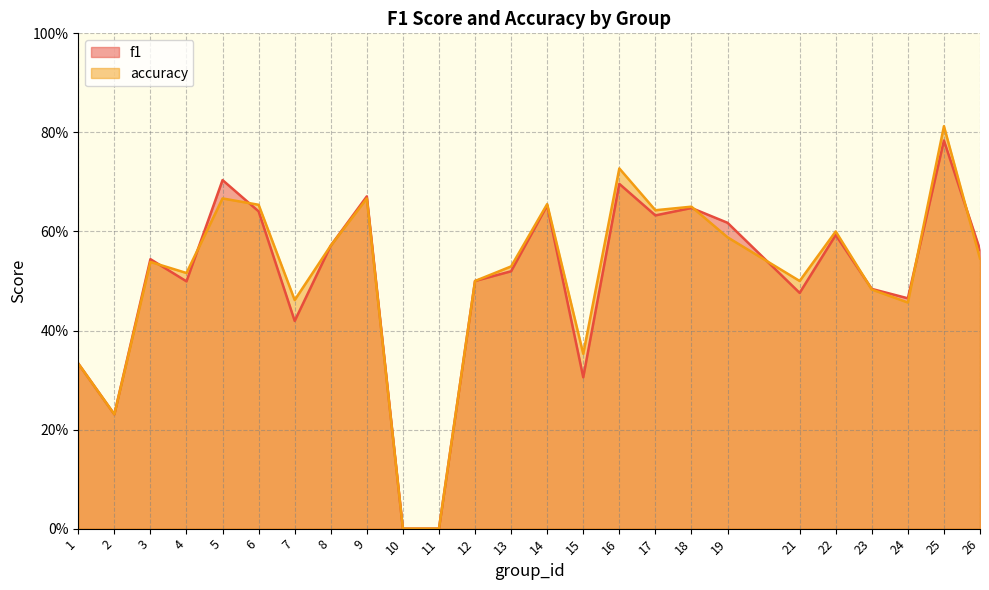

Reading left to right, extract all data points from this chart.

f1: 1=0.3	2=0.2	3=0.5	4=0.5	5=0.7	6=0.6	7=0.4	8=0.6	9=0.7	10=0.0	11=0.0	12=0.5	13=0.5	14=0.7	15=0.3	16=0.7	17=0.6	18=0.6	19=0.6	21=0.5	22=0.6	23=0.5	24=0.5	25=0.8	26=0.6
accuracy: 1=0.3	2=0.2	3=0.5	4=0.5	5=0.7	6=0.7	7=0.5	8=0.6	9=0.7	10=0.0	11=0.0	12=0.5	13=0.5	14=0.7	15=0.4	16=0.7	17=0.6	18=0.7	19=0.6	21=0.5	22=0.6	23=0.5	24=0.5	25=0.8	26=0.5